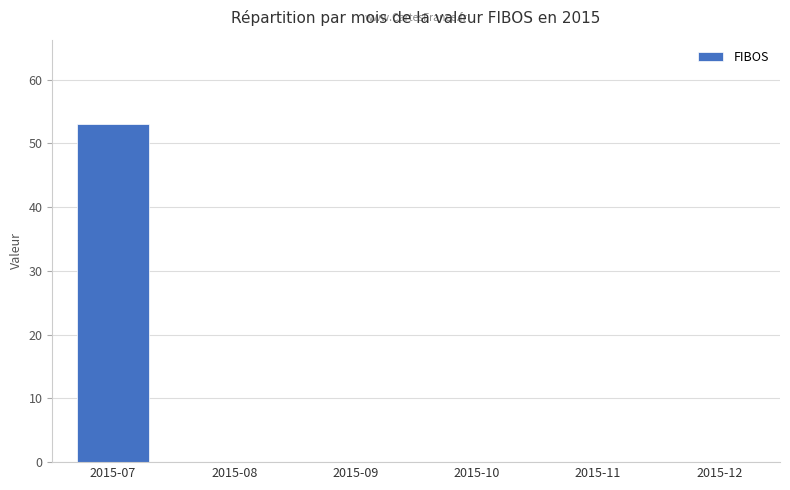

Which label corresponds to the largest value in the chart?

2015-07